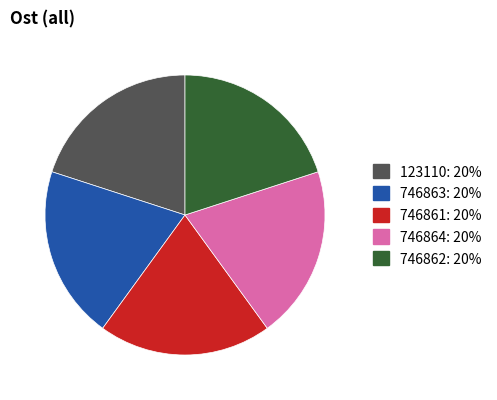

Is 746861 the majority of the pie?

No